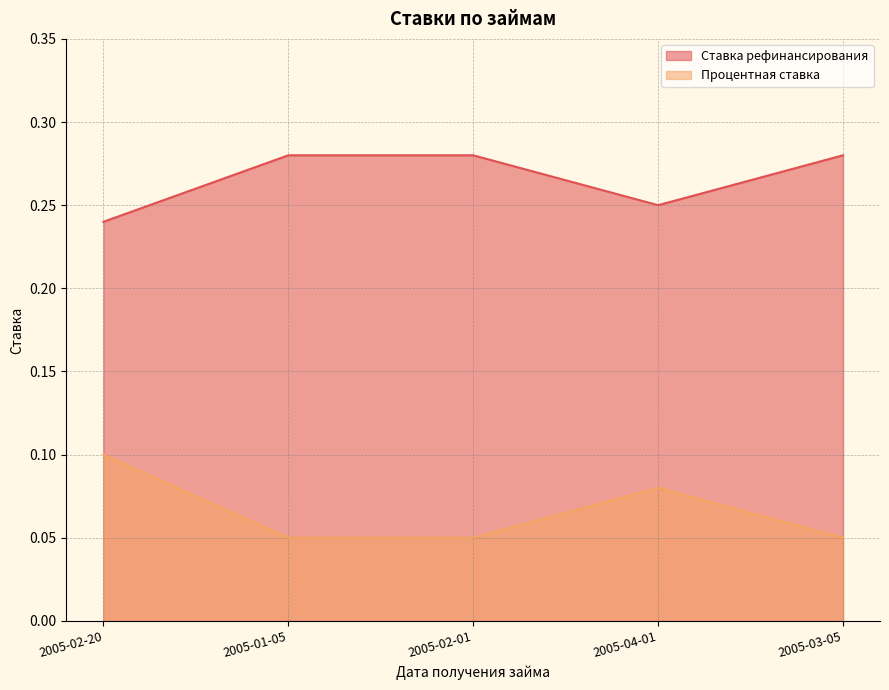

Which series has the largest range (max minus min)?

Процентная ставка